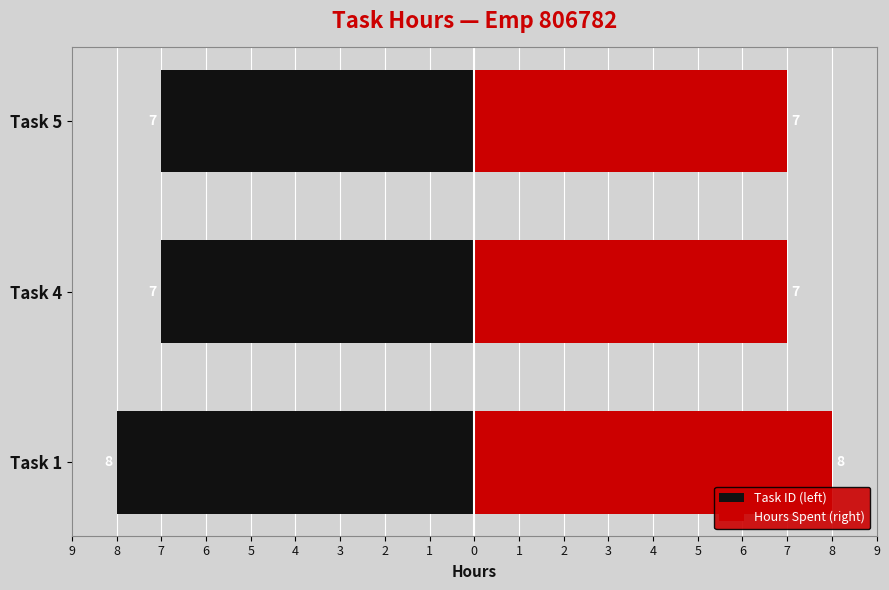

Does the chart contain stacked bars?

No